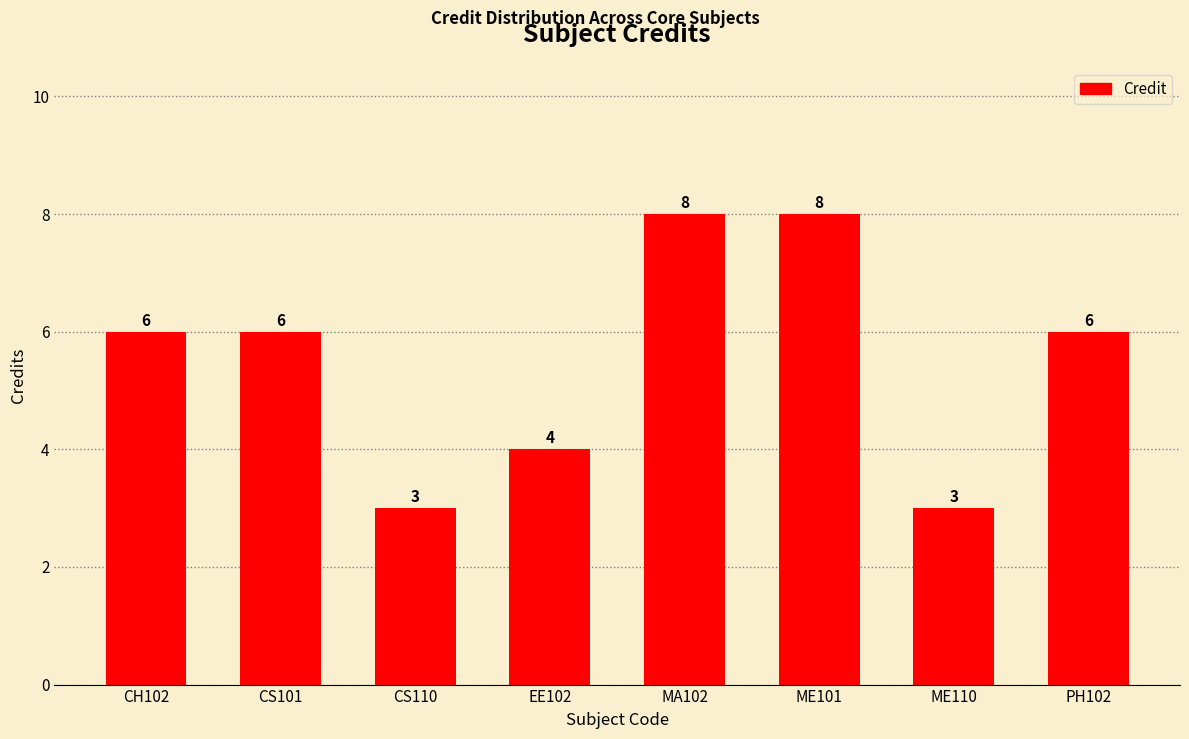

What is the approximate value at CS110?

3